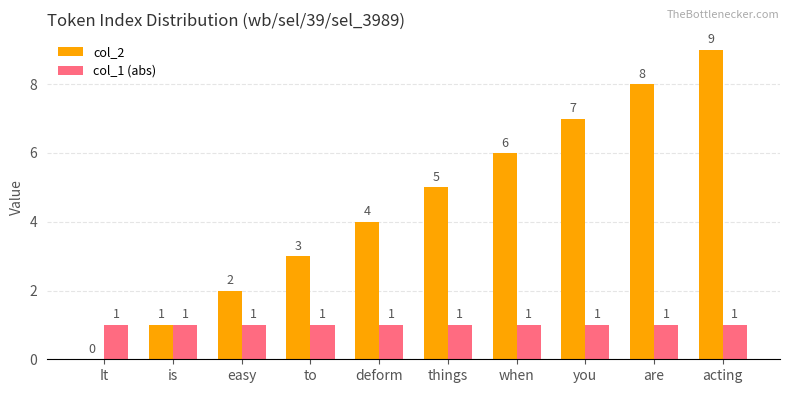

Which series has the largest total across all categories?

col_2